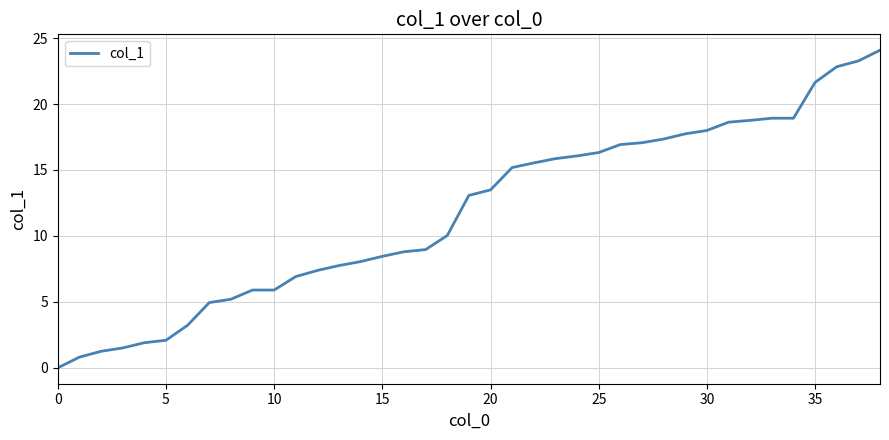

What is the maximum value shown in the chart?

24.1